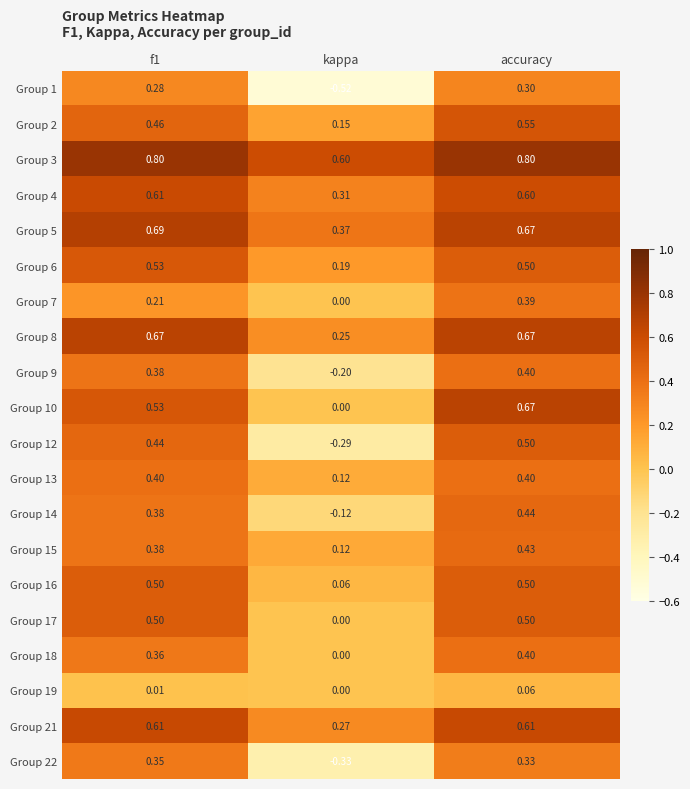

Between kappa and accuracy, which series saw the biggest shift?

Group 1